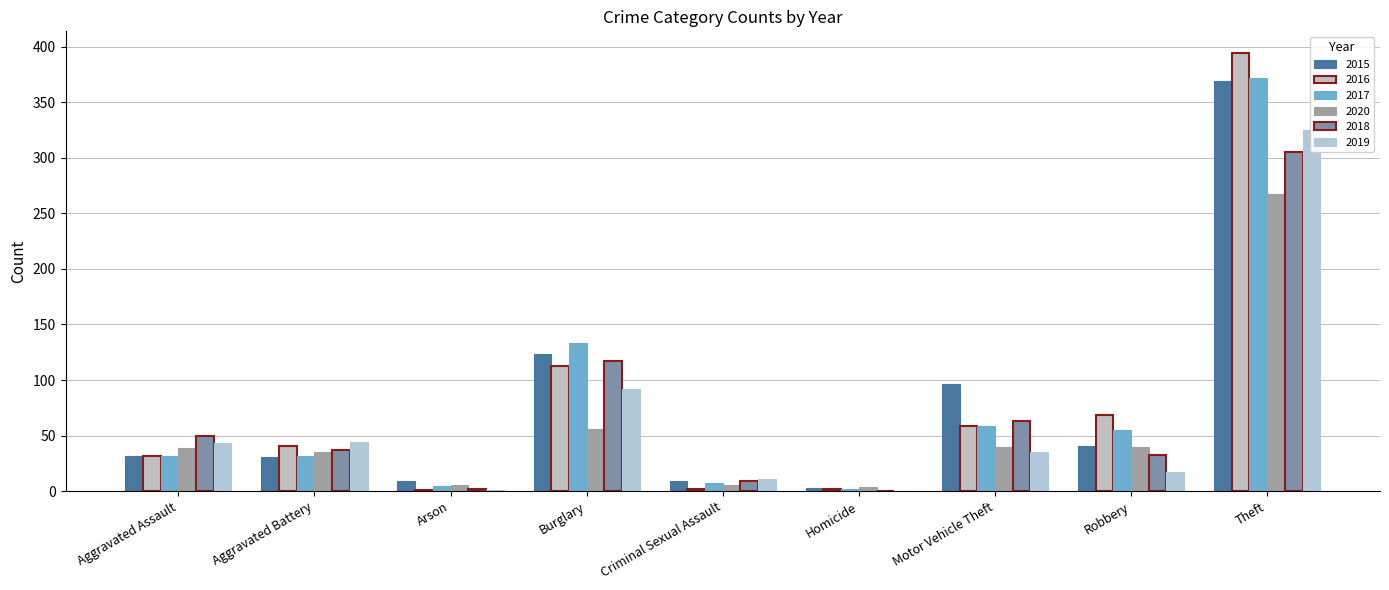

At how many categories does at least one series exceed 11?

6